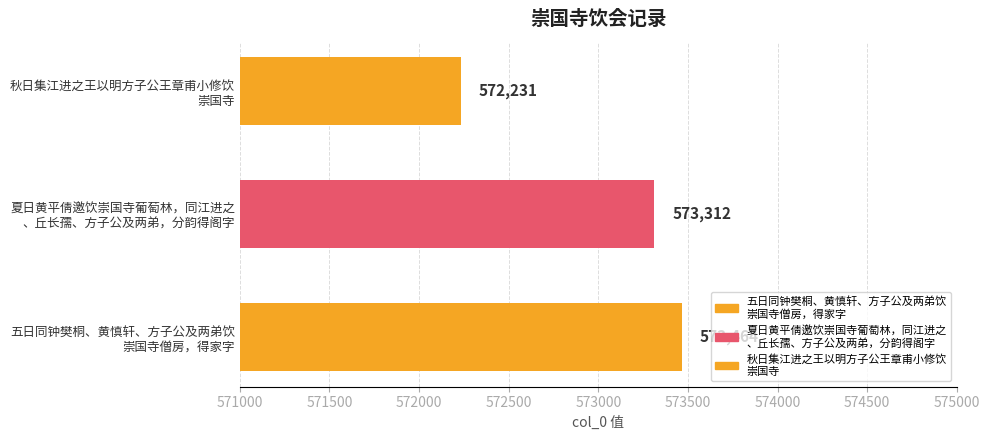

At which category does the chart reach its minimum across all series?

秋日集江进之王以明方子公王章甫小修饮
崇国寺